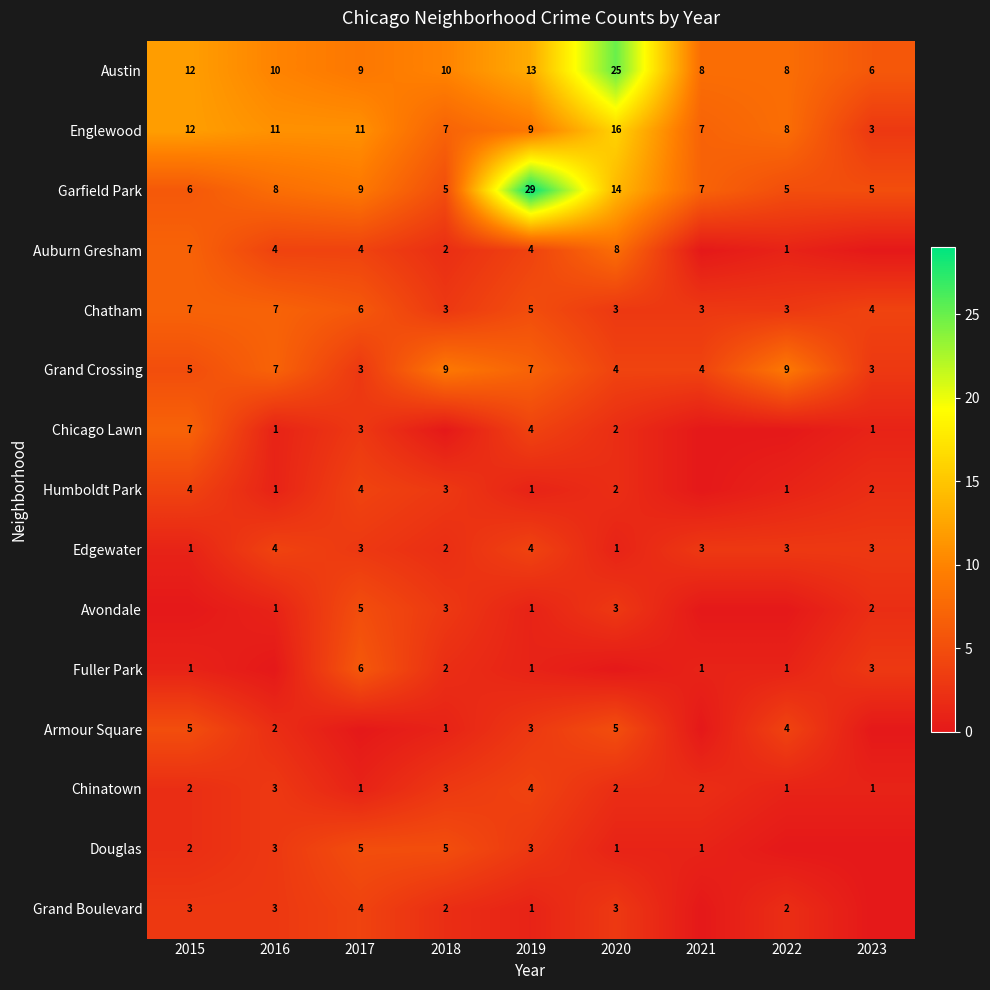

What is the sum of all Grand Crossing values?

51